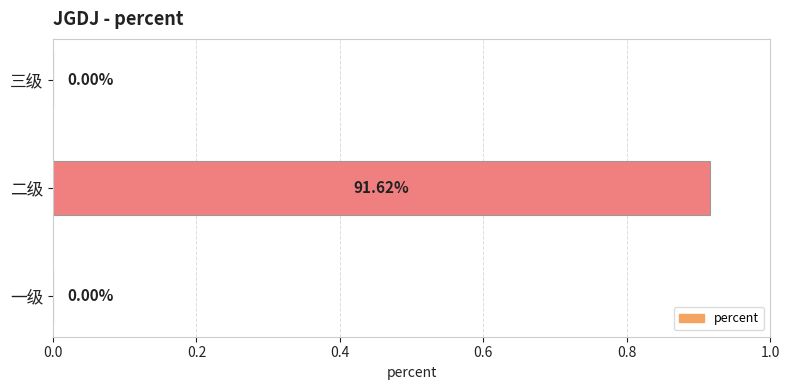

Between 一级 and 二级, which is larger?

二级